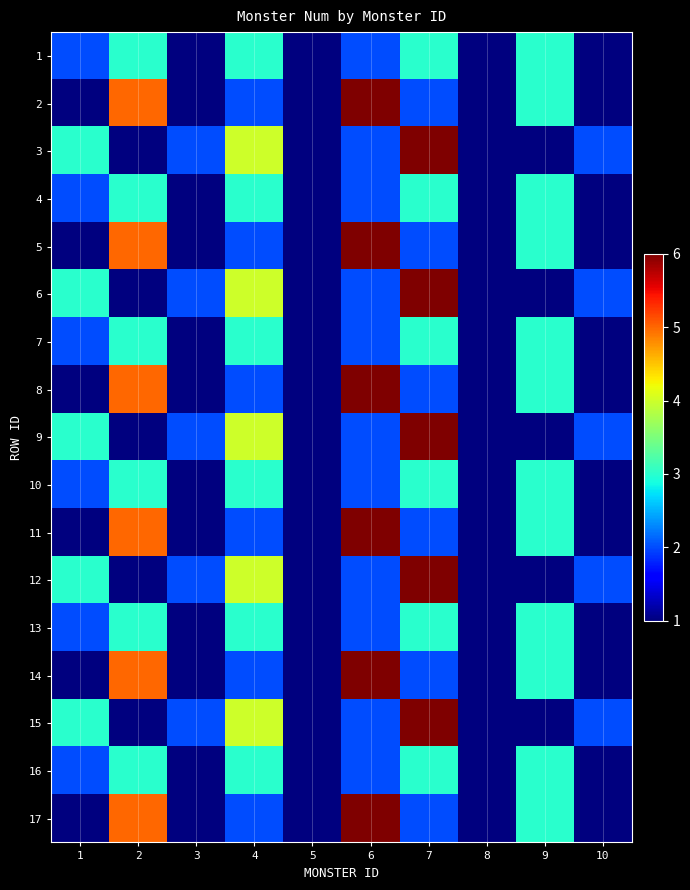

Reading right to left, list all the values displayed in this chart.

1: 10=1	9=3	8=1	7=3	6=2	5=1	4=3	3=1	2=3	1=2
2: 10=1	9=3	8=1	7=2	6=6	5=1	4=2	3=1	2=5	1=1
3: 10=2	9=1	8=1	7=6	6=2	5=1	4=4	3=2	2=1	1=3
4: 10=1	9=3	8=1	7=3	6=2	5=1	4=3	3=1	2=3	1=2
5: 10=1	9=3	8=1	7=2	6=6	5=1	4=2	3=1	2=5	1=1
6: 10=2	9=1	8=1	7=6	6=2	5=1	4=4	3=2	2=1	1=3
7: 10=1	9=3	8=1	7=3	6=2	5=1	4=3	3=1	2=3	1=2
8: 10=1	9=3	8=1	7=2	6=6	5=1	4=2	3=1	2=5	1=1
9: 10=2	9=1	8=1	7=6	6=2	5=1	4=4	3=2	2=1	1=3
10: 10=1	9=3	8=1	7=3	6=2	5=1	4=3	3=1	2=3	1=2
11: 10=1	9=3	8=1	7=2	6=6	5=1	4=2	3=1	2=5	1=1
12: 10=2	9=1	8=1	7=6	6=2	5=1	4=4	3=2	2=1	1=3
13: 10=1	9=3	8=1	7=3	6=2	5=1	4=3	3=1	2=3	1=2
14: 10=1	9=3	8=1	7=2	6=6	5=1	4=2	3=1	2=5	1=1
15: 10=2	9=1	8=1	7=6	6=2	5=1	4=4	3=2	2=1	1=3
16: 10=1	9=3	8=1	7=3	6=2	5=1	4=3	3=1	2=3	1=2
17: 10=1	9=3	8=1	7=2	6=6	5=1	4=2	3=1	2=5	1=1